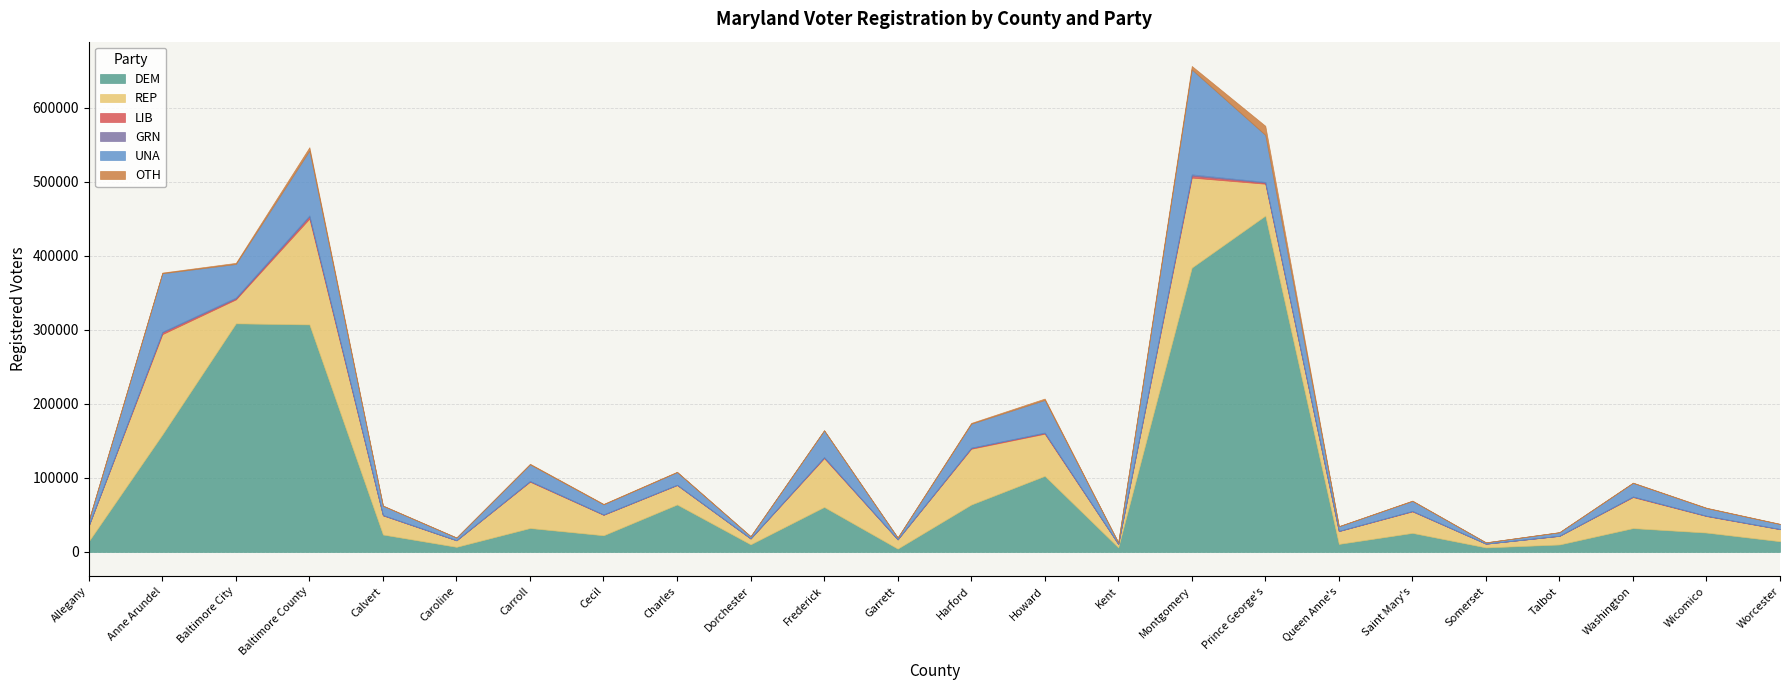

What is the sum of all REP values?

1014307